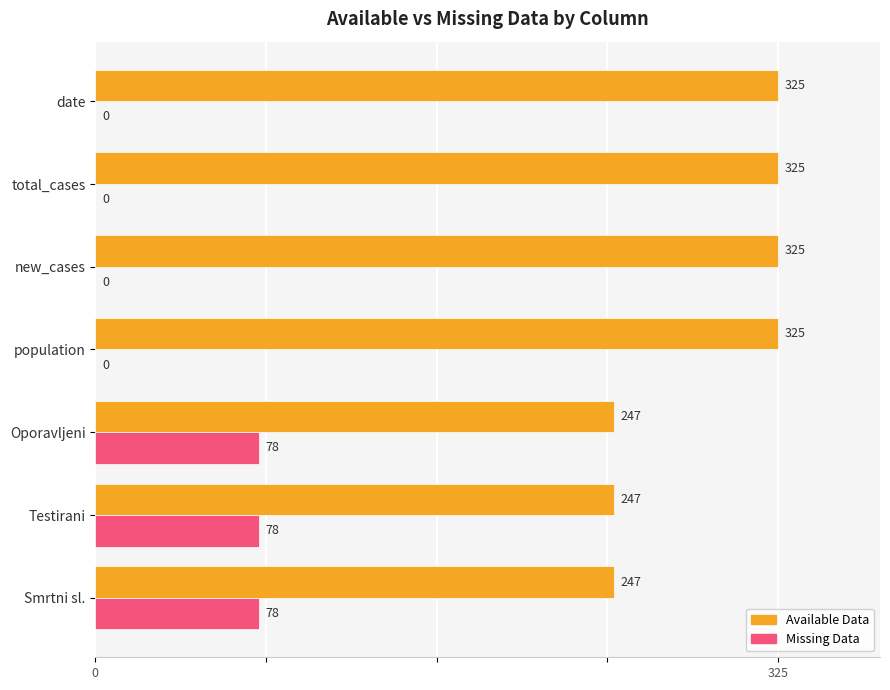

What is the label of the 2nd bar from the left?

total_cases